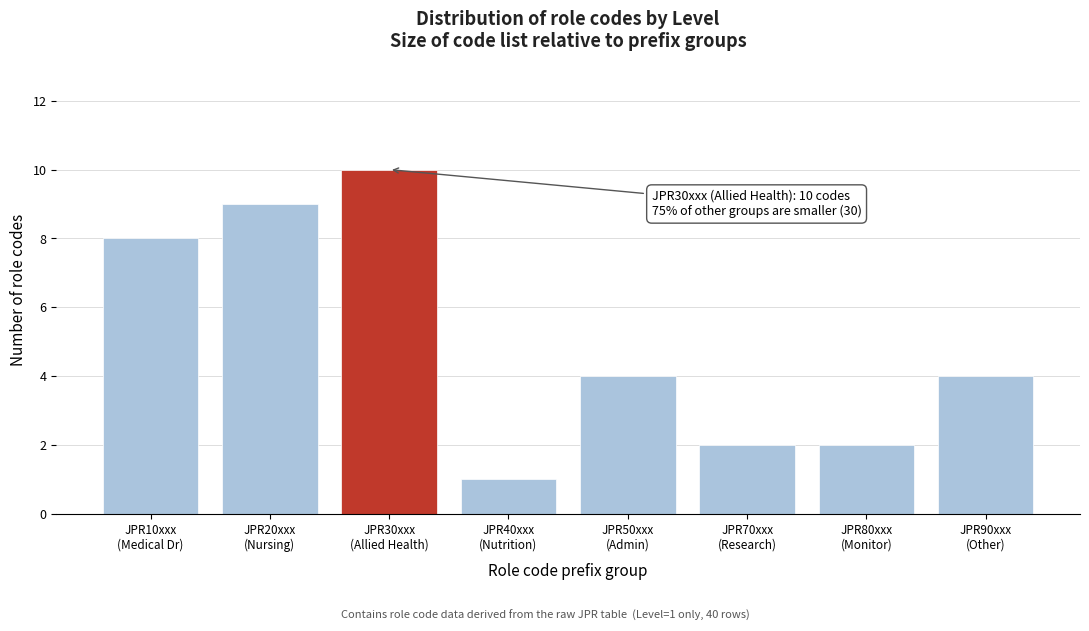

Reading left to right, extract all data points from this chart.

8	9	10	1	4	2	2	4